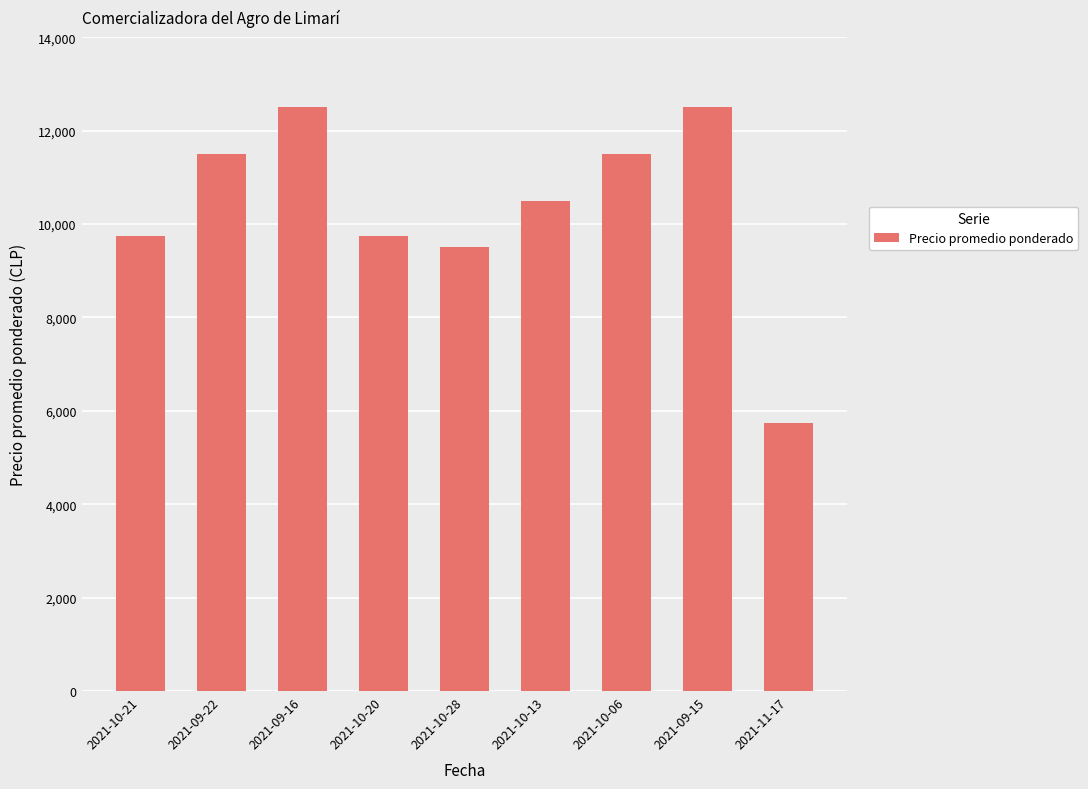

Reading right to left, list all the values displayed in this chart.

2021-11-17=5750	2021-09-15=12500	2021-10-06=11500	2021-10-13=10500	2021-10-28=9500	2021-10-20=9750	2021-09-16=12500	2021-09-22=11500	2021-10-21=9750